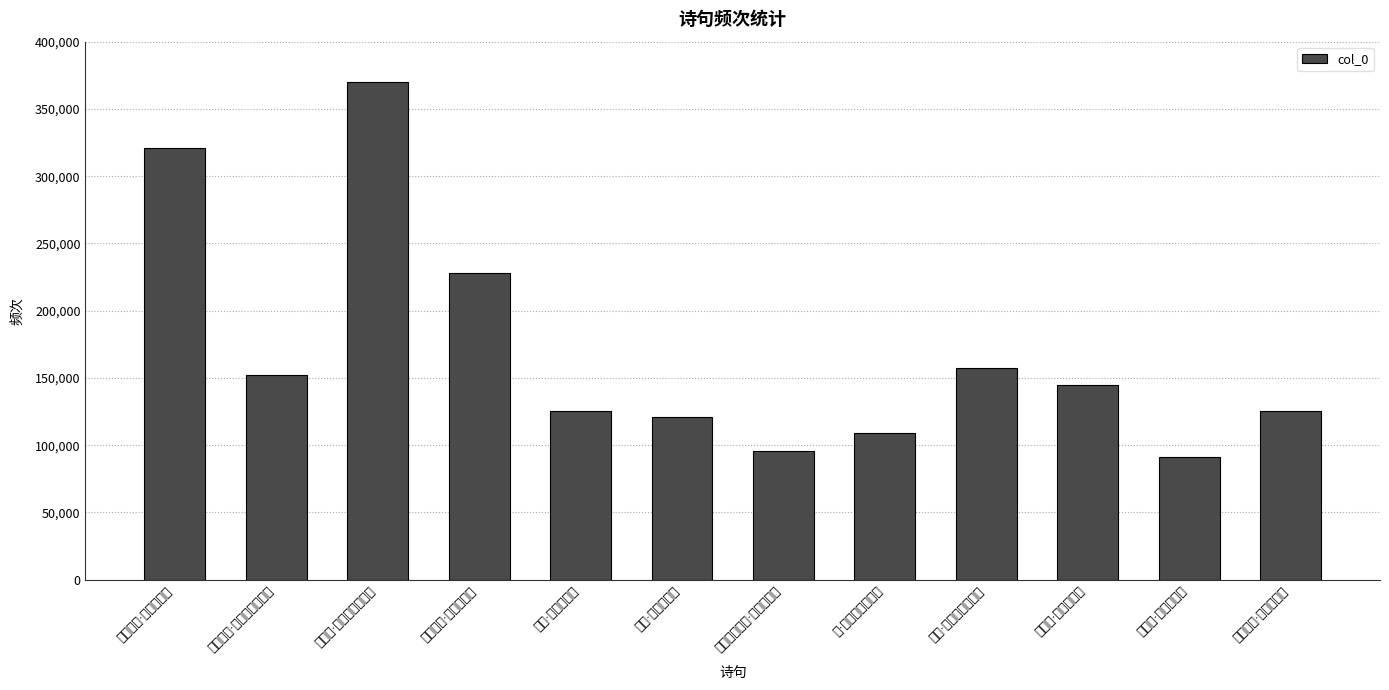

What is the maximum value shown in the chart?

370205